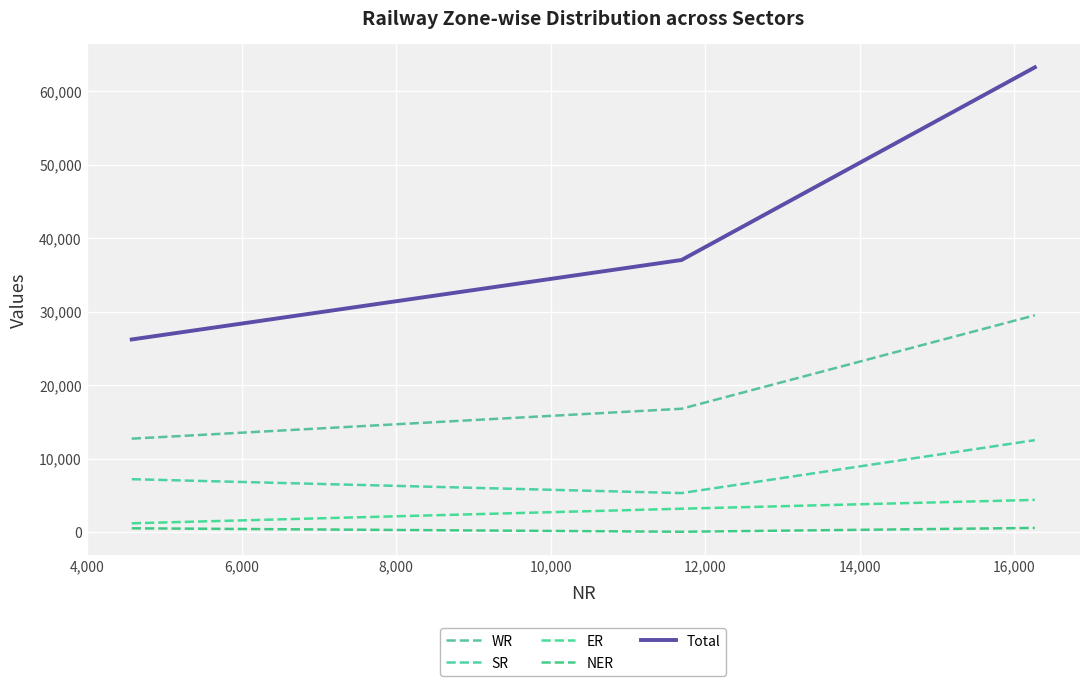

How many lines are shown in the chart?

5